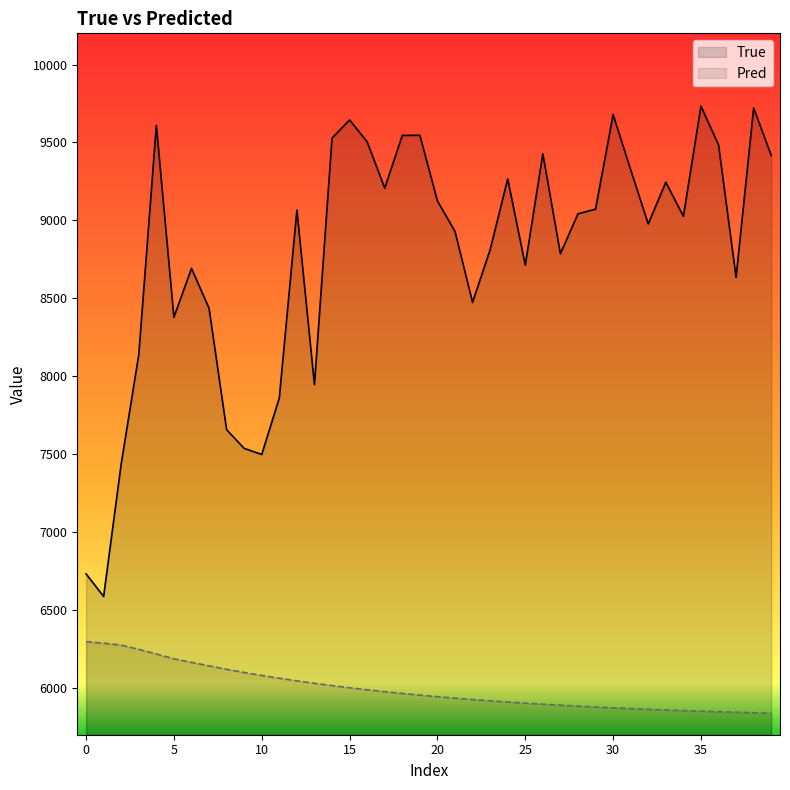

List the series in order of their peak value, highest first.

True, Pred